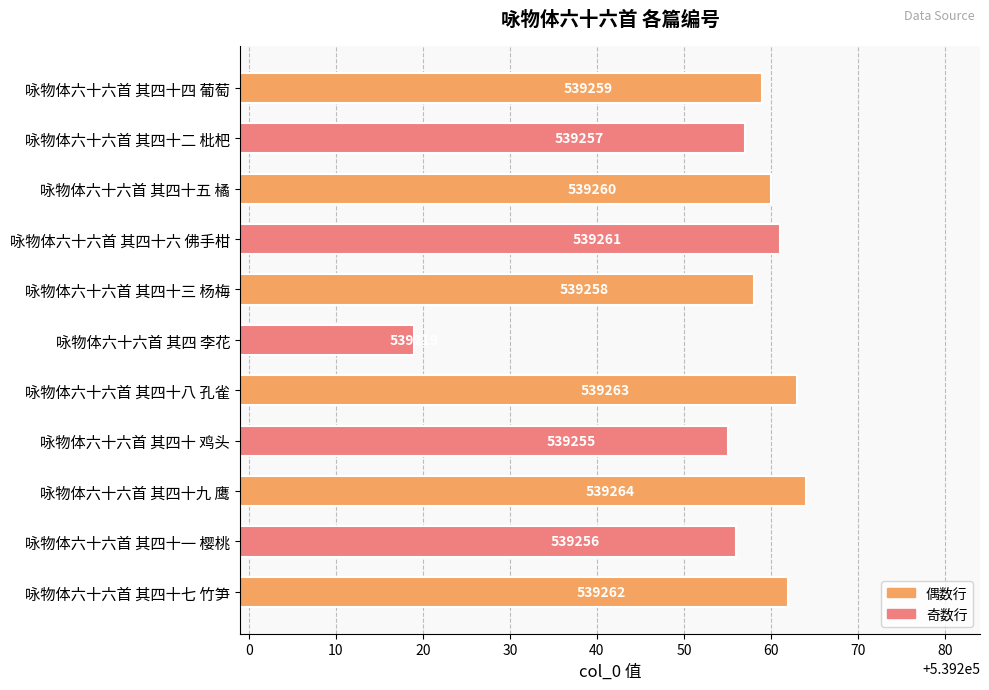

List the labels in order of value, smallest first.

咏物体六十六首 其四 李花, 咏物体六十六首 其四十 鸡头, 咏物体六十六首 其四十一 樱桃, 咏物体六十六首 其四十二 枇杷, 咏物体六十六首 其四十三 杨梅, 咏物体六十六首 其四十四 葡萄, 咏物体六十六首 其四十五 橘, 咏物体六十六首 其四十六 佛手柑, 咏物体六十六首 其四十七 竹笋, 咏物体六十六首 其四十八 孔雀, 咏物体六十六首 其四十九 鹰